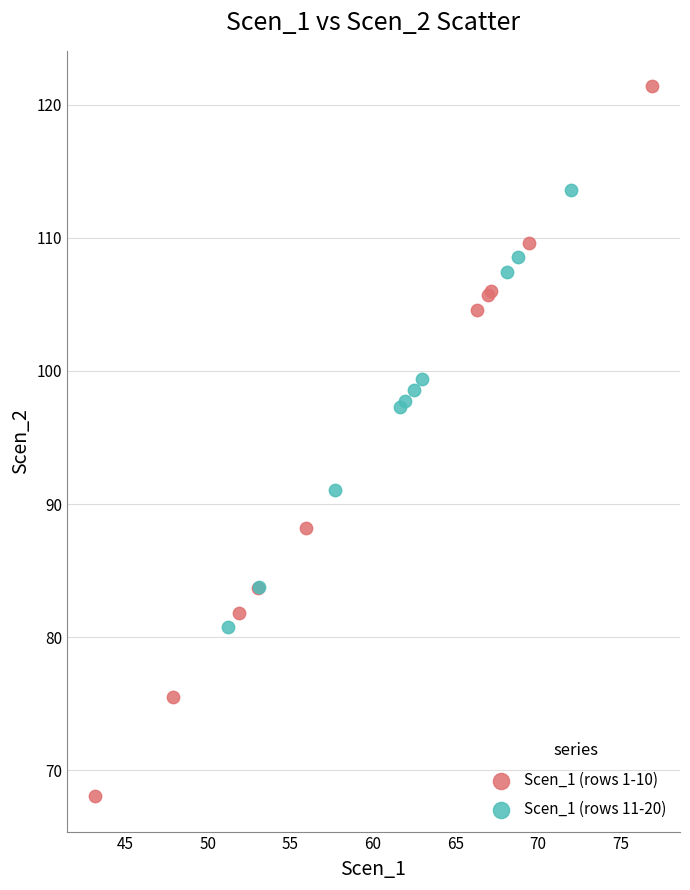

Which series reaches the minimum Y coordinate?

Scen_1 (rows 1-10)